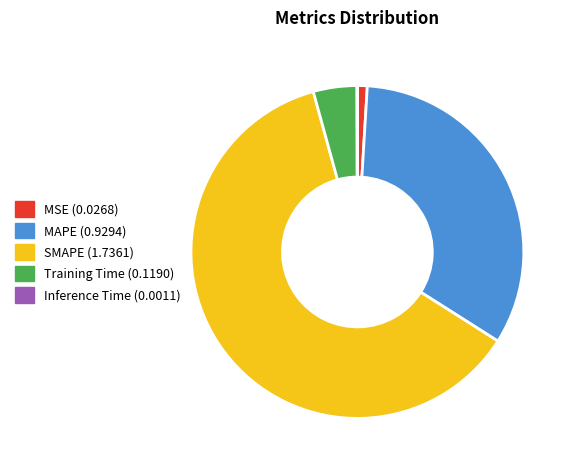

Which slice is the largest?

SMAPE